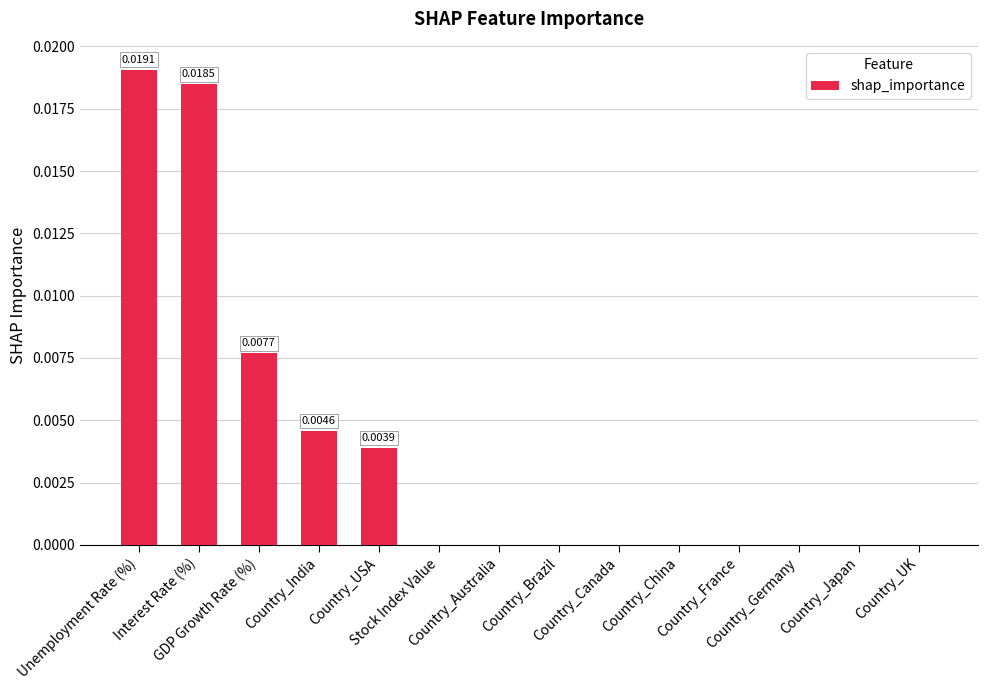

Which label corresponds to the smallest value in the chart?

Stock Index Value